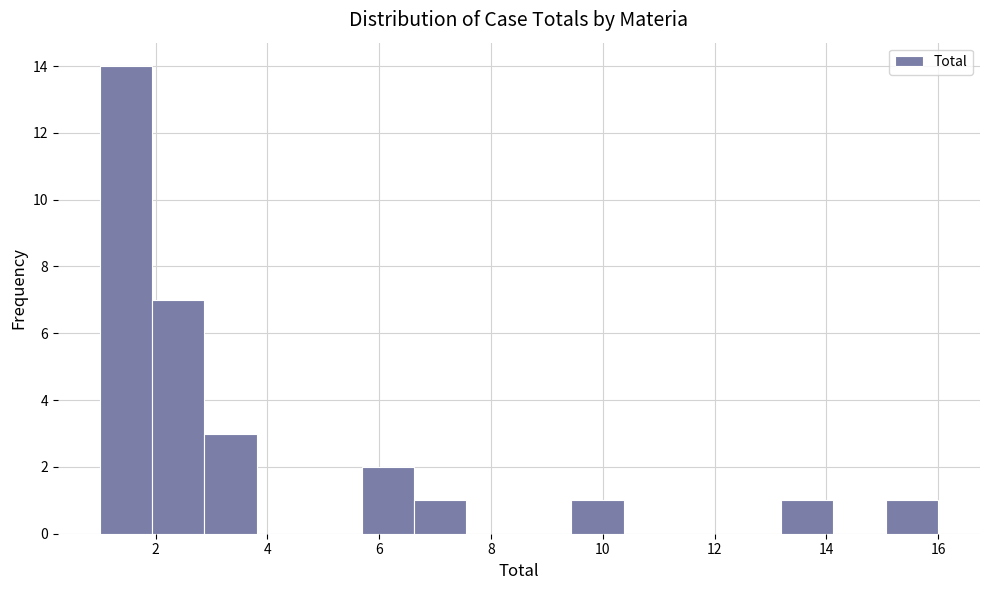

Which range on the x-axis has the tallest bar?

1.0 to 2.0